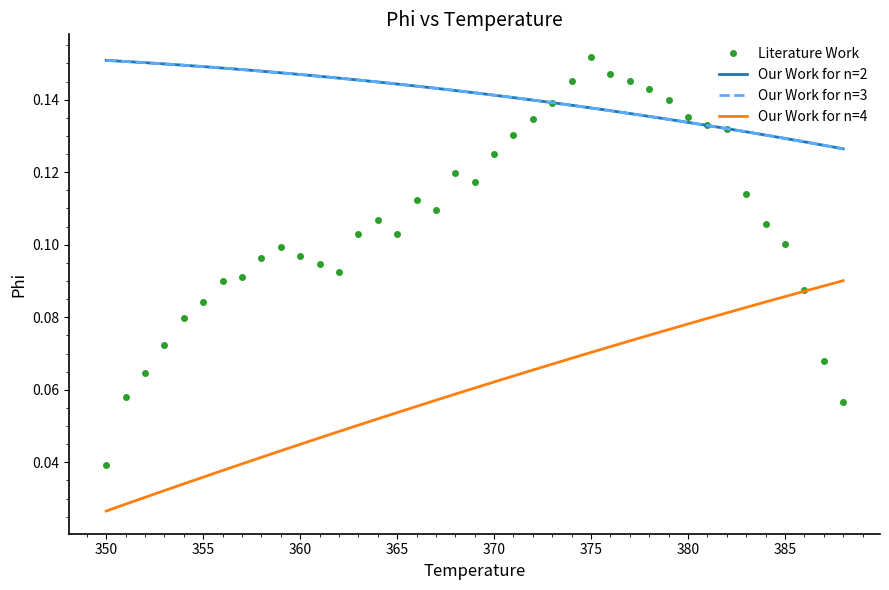

Reading left to right, extract all data points from this chart.

Literature Work: 0.0	0.1	0.1	0.1	0.1	0.1	0.1	0.1	0.1	0.1	0.1	0.1	0.1	0.1	0.1	0.1	0.1	0.1	0.1	0.1	0.1	0.1	0.1	0.1	0.1	0.2	0.1	0.1	0.1	0.1	0.1	0.1	0.1	0.1	0.1	0.1	0.1	0.1	0.1
Our Work for n=2: 0.2	0.2	0.2	0.1	0.1	0.1	0.1	0.1	0.1	0.1	0.1	0.1	0.1	0.1	0.1	0.1	0.1	0.1	0.1	0.1	0.1	0.1	0.1	0.1	0.1	0.1	0.1	0.1	0.1	0.1	0.1	0.1	0.1	0.1	0.1	0.1	0.1	0.1	0.1
Our Work for n=3: 0.2	0.2	0.2	0.1	0.1	0.1	0.1	0.1	0.1	0.1	0.1	0.1	0.1	0.1	0.1	0.1	0.1	0.1	0.1	0.1	0.1	0.1	0.1	0.1	0.1	0.1	0.1	0.1	0.1	0.1	0.1	0.1	0.1	0.1	0.1	0.1	0.1	0.1	0.1
Our Work for n=4: 0.0	0.0	0.0	0.0	0.0	0.0	0.0	0.0	0.0	0.0	0.0	0.0	0.0	0.1	0.1	0.1	0.1	0.1	0.1	0.1	0.1	0.1	0.1	0.1	0.1	0.1	0.1	0.1	0.1	0.1	0.1	0.1	0.1	0.1	0.1	0.1	0.1	0.1	0.1